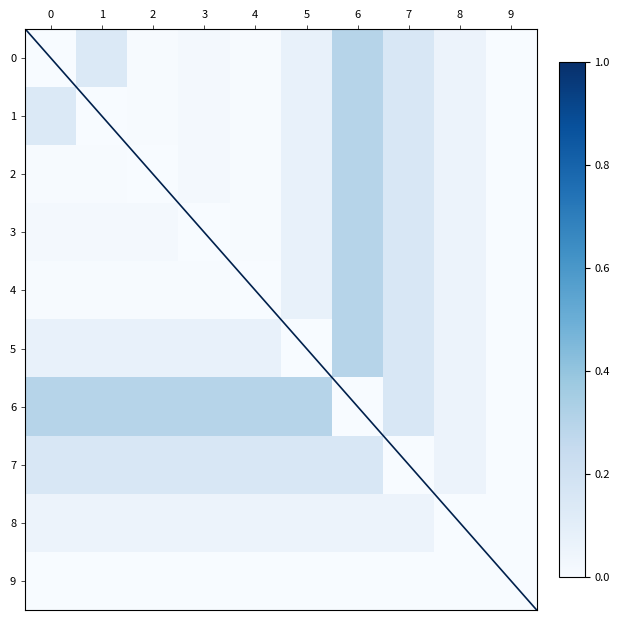

Reading left to right, transcribe all the data shown in this chart.

0: 0=0.0	1=0.1	2=0.0	3=0.0	4=0.0	5=0.1	6=0.3	7=0.2	8=0.1	9=0.0
1: 0=0.1	1=0.0	2=0.0	3=0.0	4=0.0	5=0.1	6=0.3	7=0.2	8=0.1	9=0.0
2: 0=0.0	1=0.0	2=0.0	3=0.0	4=0.0	5=0.1	6=0.3	7=0.2	8=0.1	9=0.0
3: 0=0.0	1=0.0	2=0.0	3=0.0	4=0.0	5=0.1	6=0.3	7=0.2	8=0.1	9=0.0
4: 0=0.0	1=0.0	2=0.0	3=0.0	4=0.0	5=0.1	6=0.3	7=0.2	8=0.1	9=0.0
5: 0=0.1	1=0.1	2=0.1	3=0.1	4=0.1	5=0.0	6=0.3	7=0.2	8=0.1	9=0.0
6: 0=0.3	1=0.3	2=0.3	3=0.3	4=0.3	5=0.3	6=0.0	7=0.2	8=0.1	9=0.0
7: 0=0.2	1=0.2	2=0.2	3=0.2	4=0.2	5=0.2	6=0.2	7=0.0	8=0.1	9=0.0
8: 0=0.1	1=0.1	2=0.1	3=0.1	4=0.1	5=0.1	6=0.1	7=0.1	8=0.0	9=0.0
9: 0=0.0	1=0.0	2=0.0	3=0.0	4=0.0	5=0.0	6=0.0	7=0.0	8=0.0	9=0.0